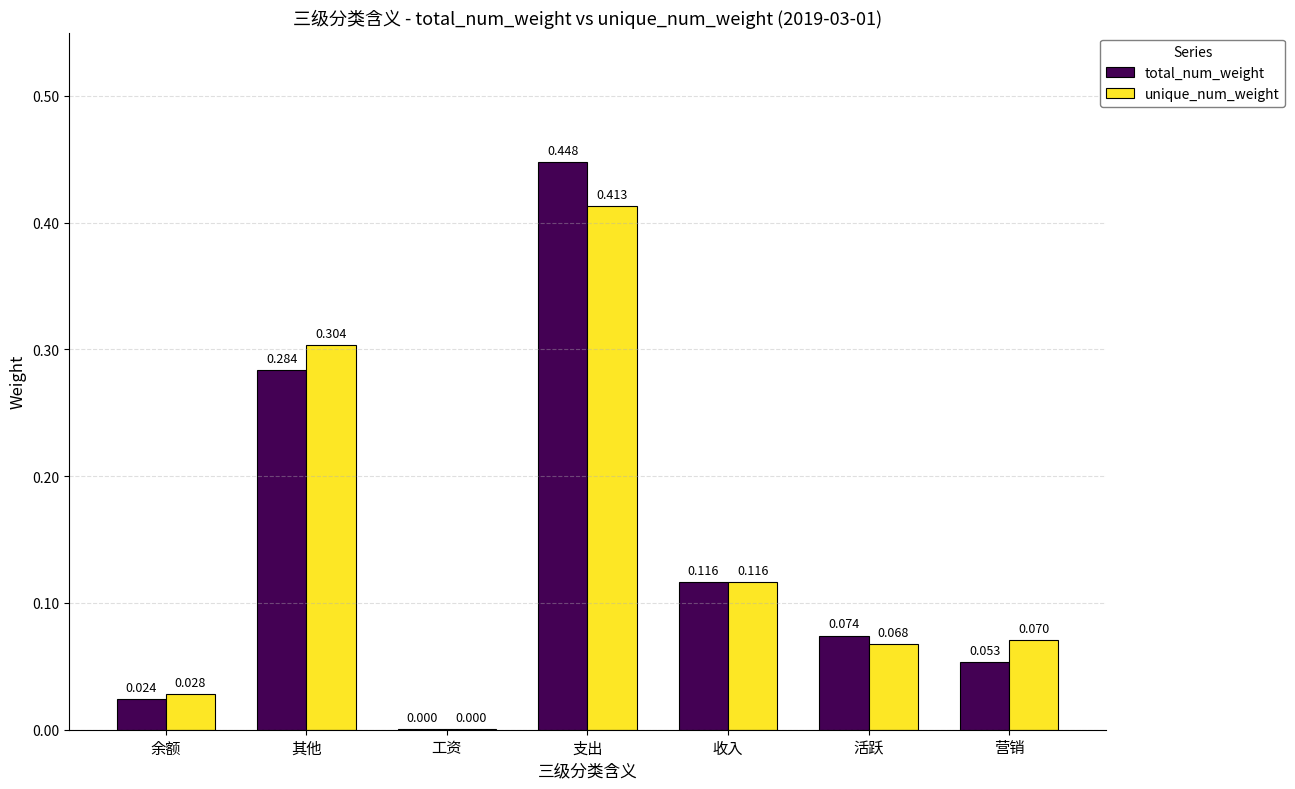

Does the chart contain stacked bars?

No